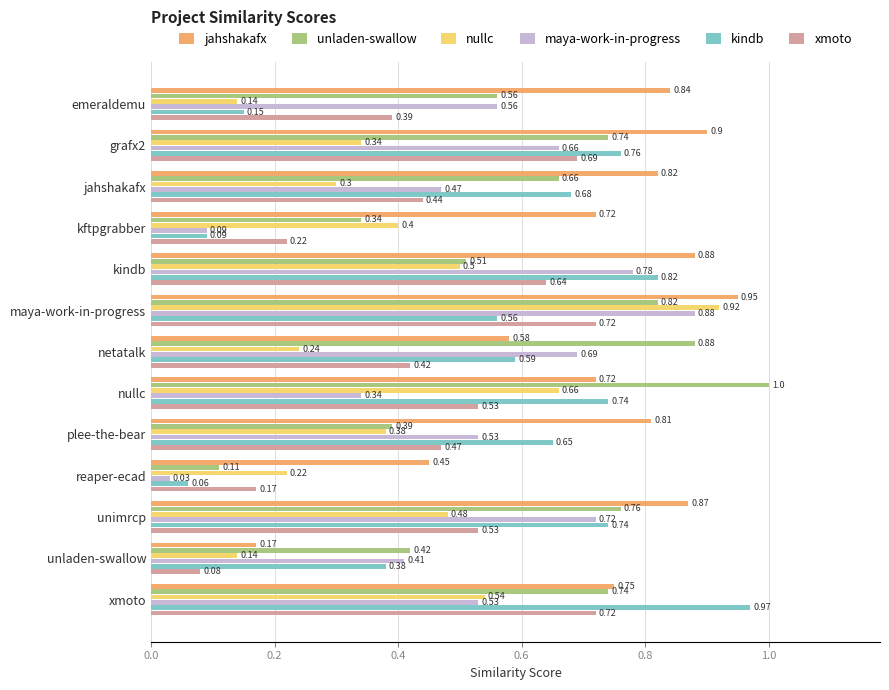

What is the sum of all unladen-swallow values?

7.9